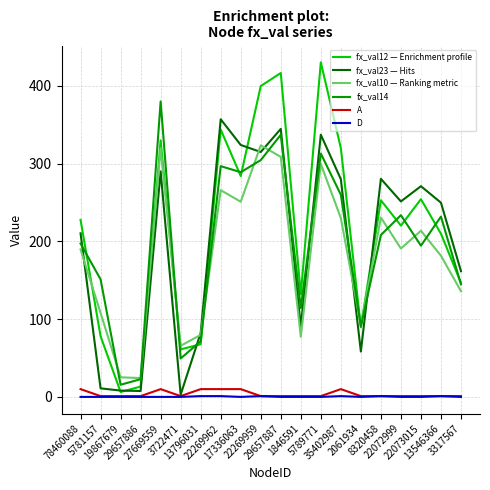

What is the total value across all series at 78460088?

835.0